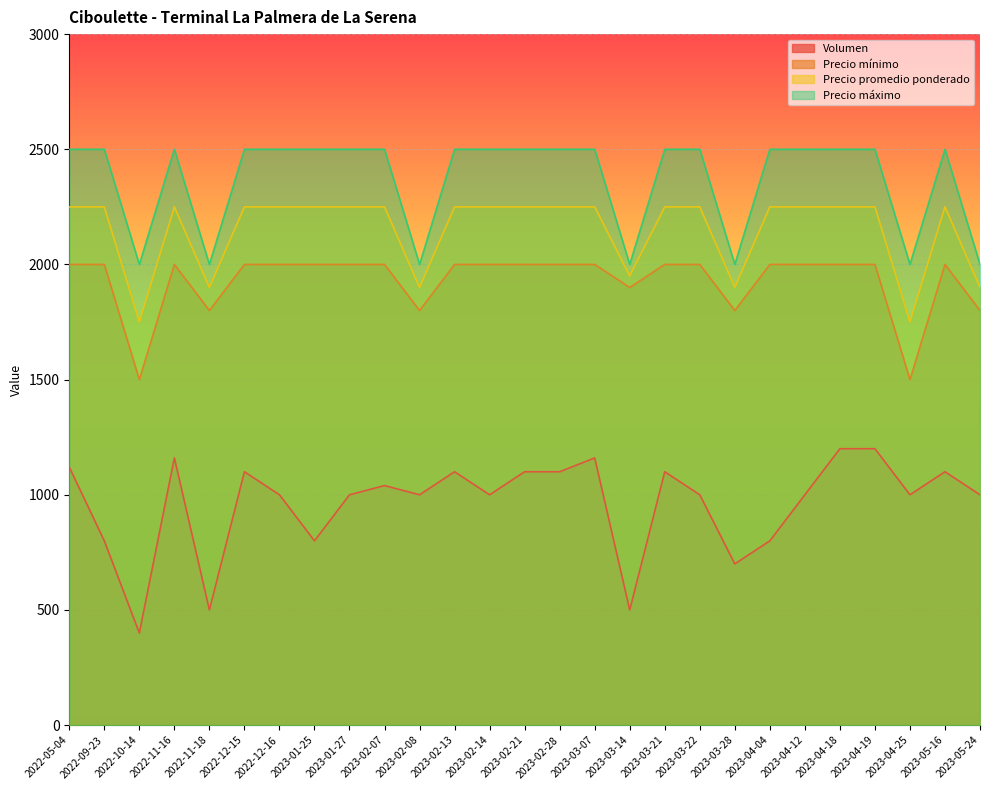

What is the difference between the second highest and second lowest values in the Volumen series?

700